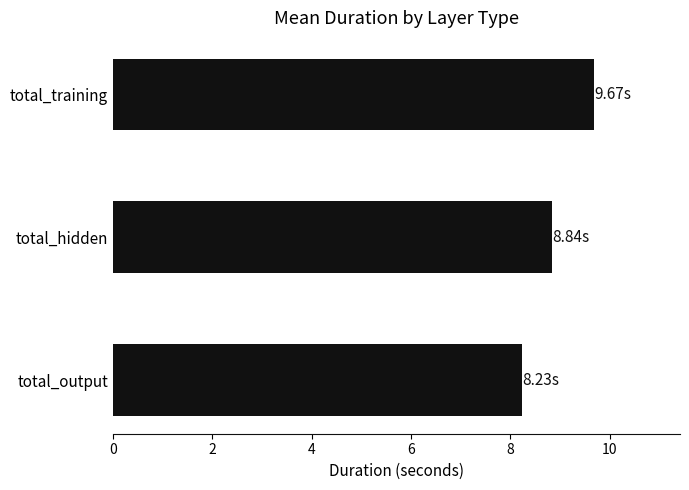

Which label corresponds to the largest value in the chart?

total_training